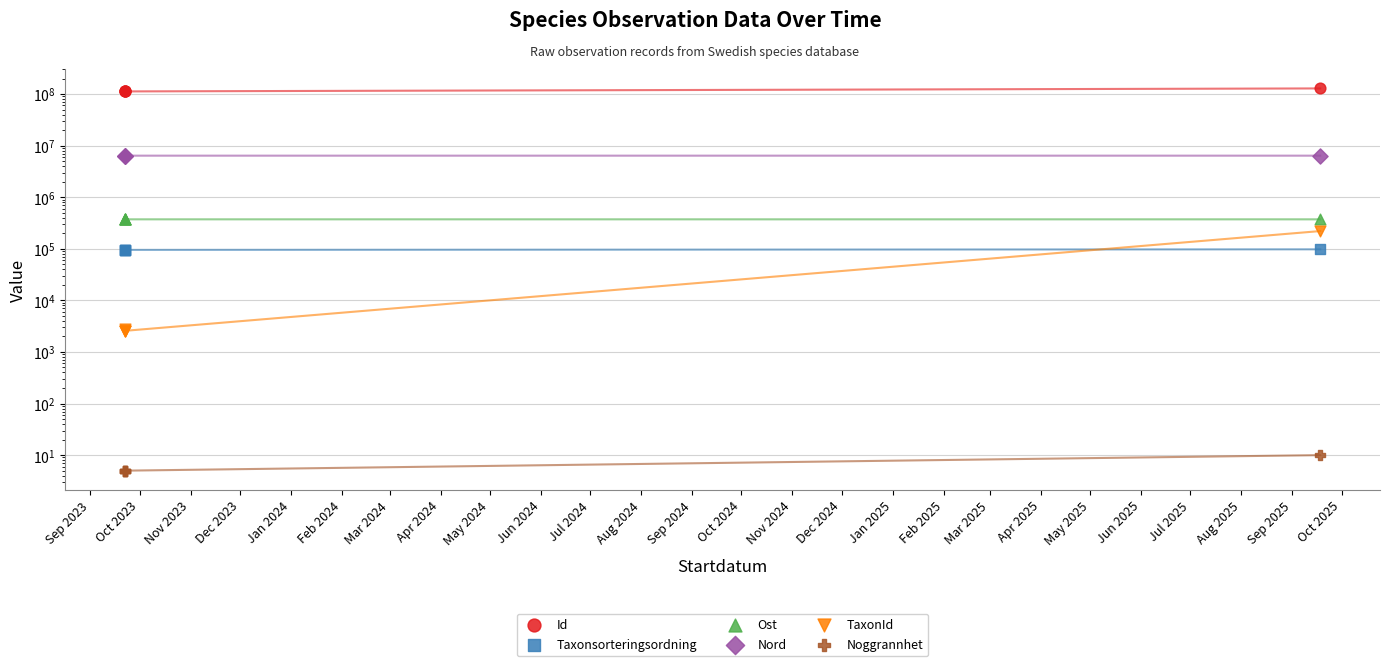

What is the total value across all series at Oct 2023?

119347763